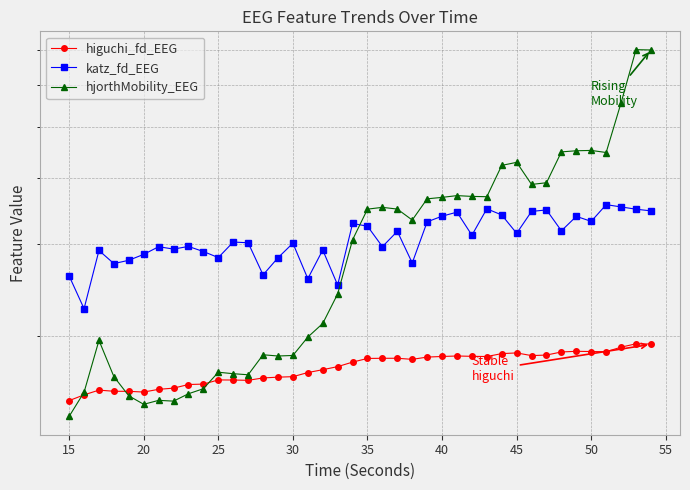

How many series are shown in this chart?

3